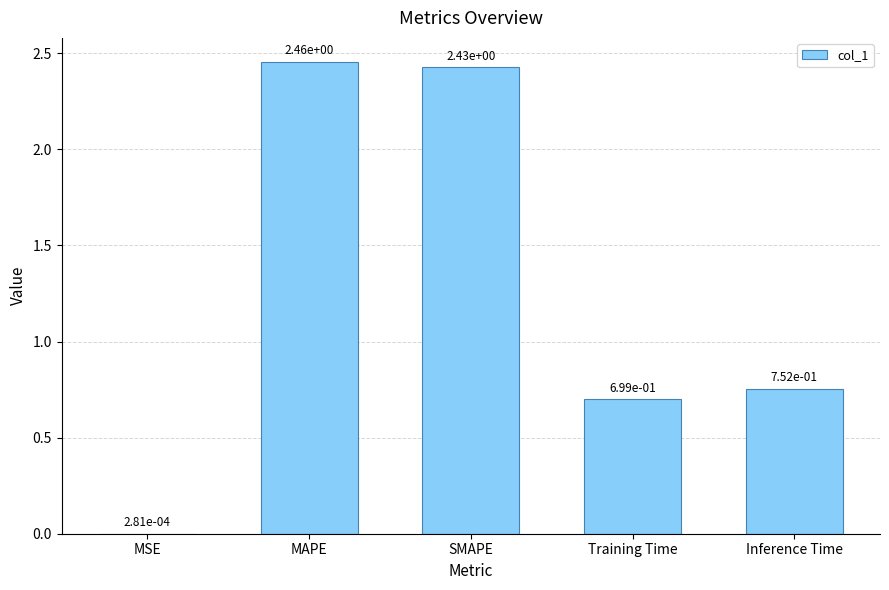

Which label corresponds to the largest value in the chart?

MAPE